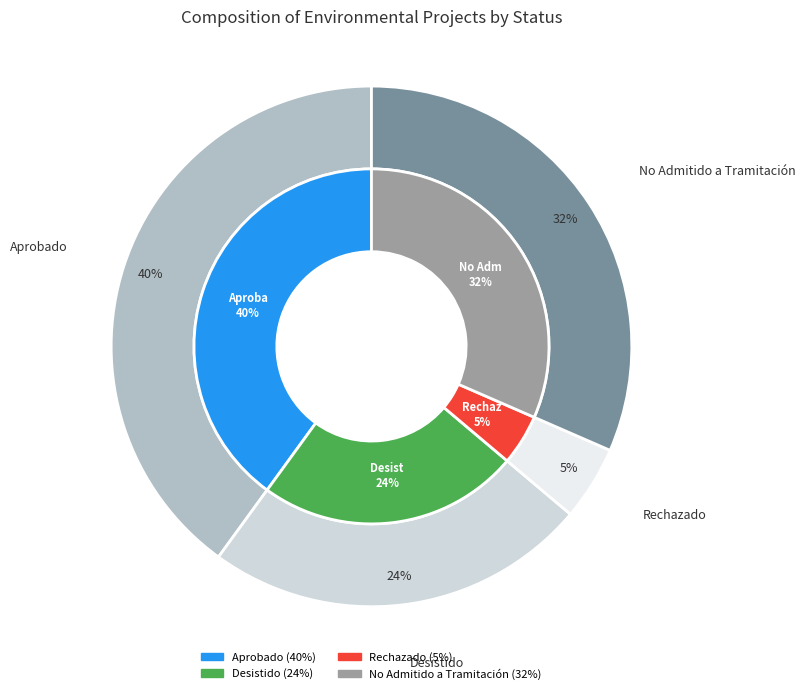

Which slice is the largest?

Aprobado